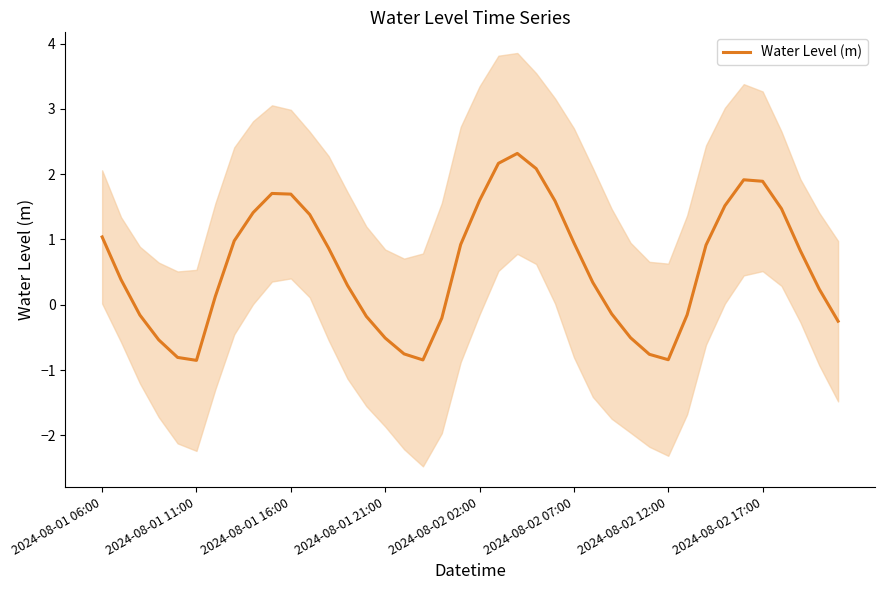

At which label does Water Level (m) first exceed 0?

2024-08-01 06:00